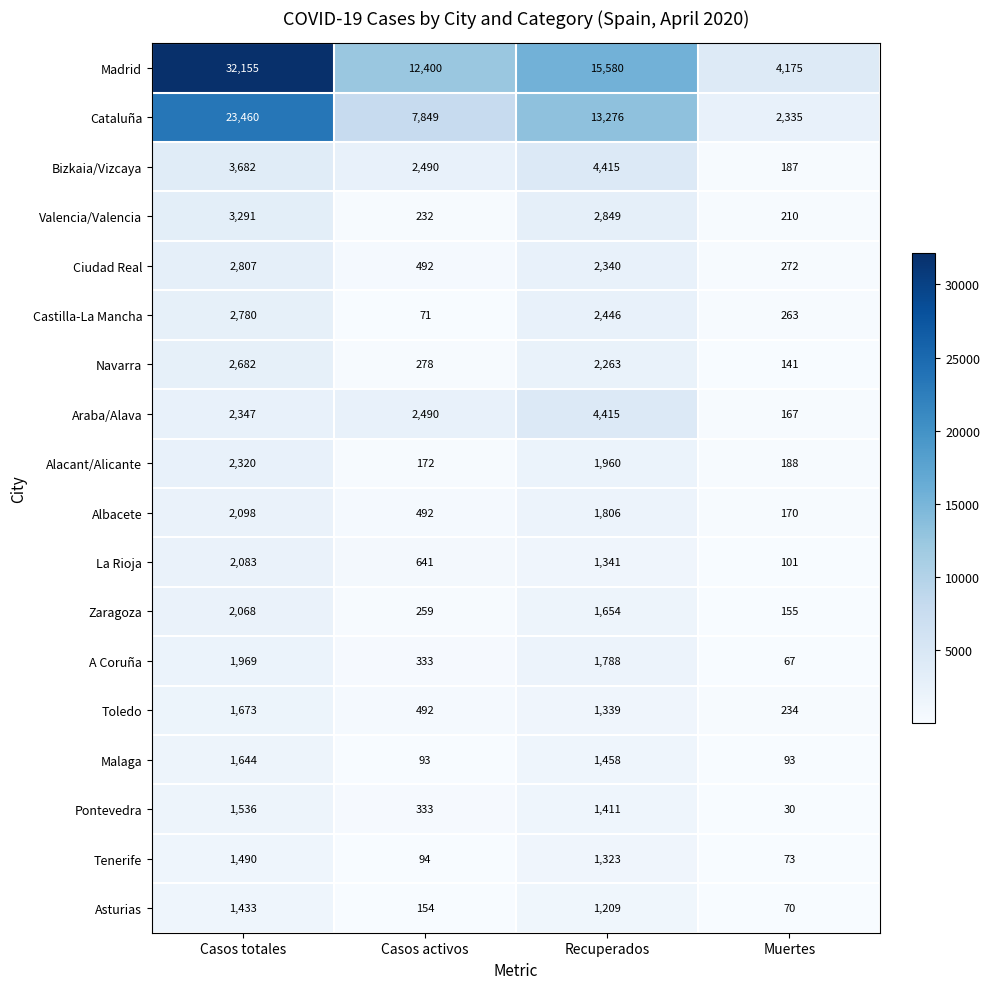

What is the maximum value for Navarra?

2682